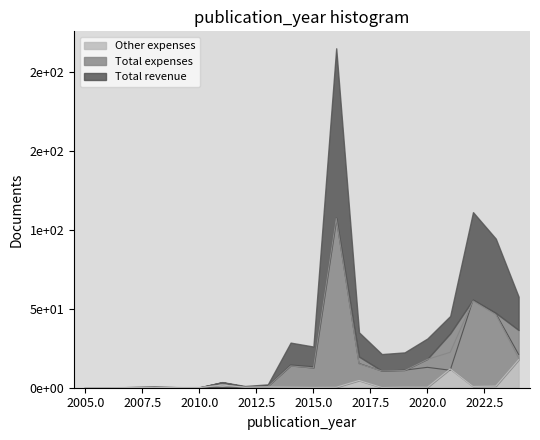

Where is the first local maximum for Other expenses?

2008